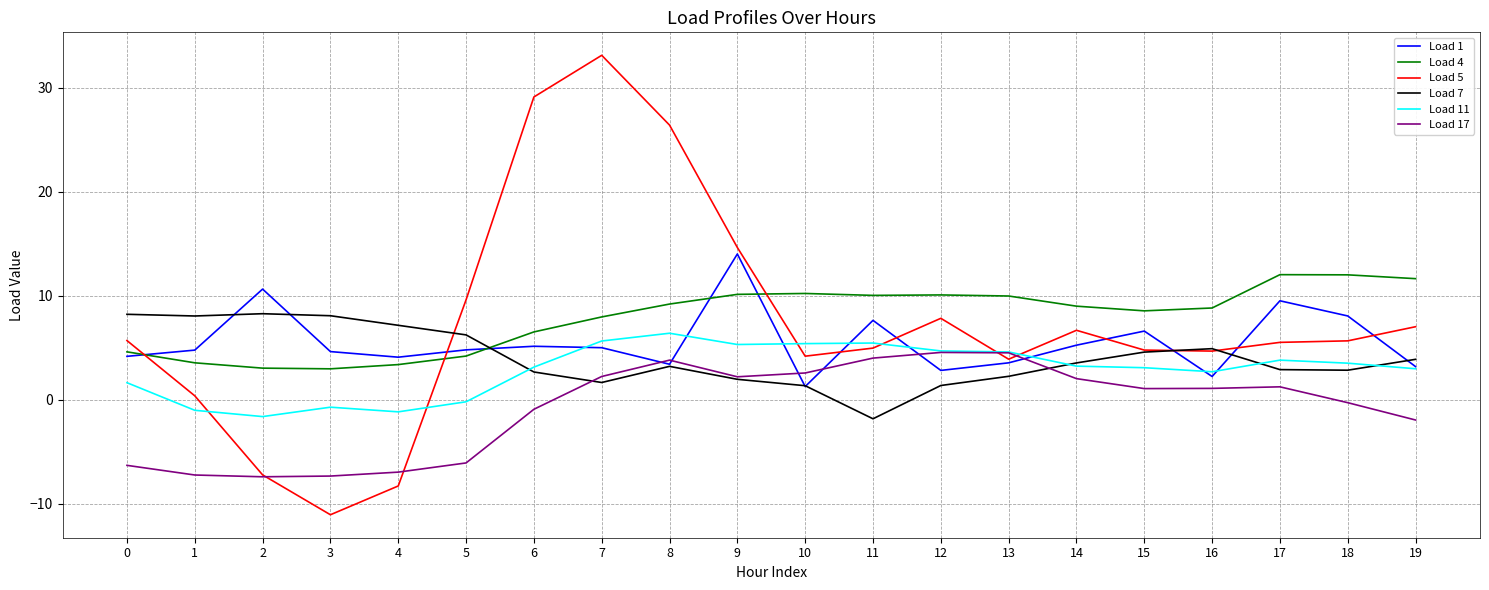

True or false: Load 17 has a value of 2.6 at 10.

True